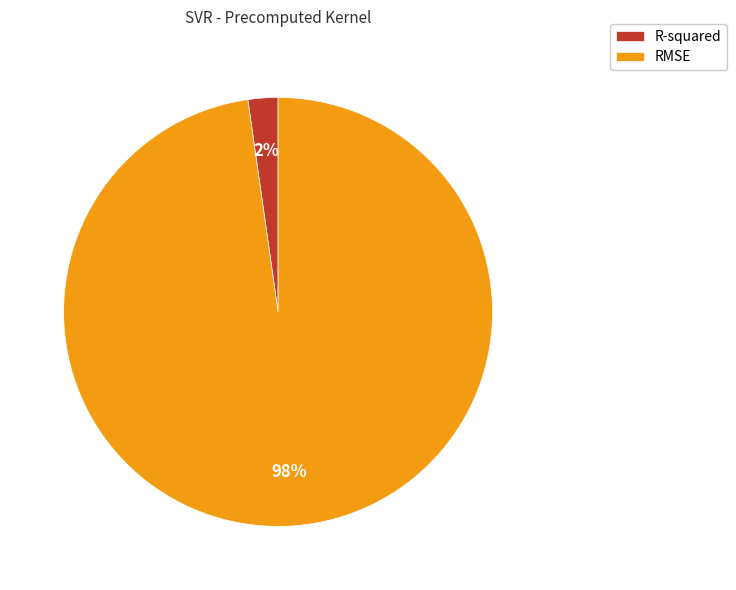

Rank the categories by value from highest to lowest.

RMSE, R-squared